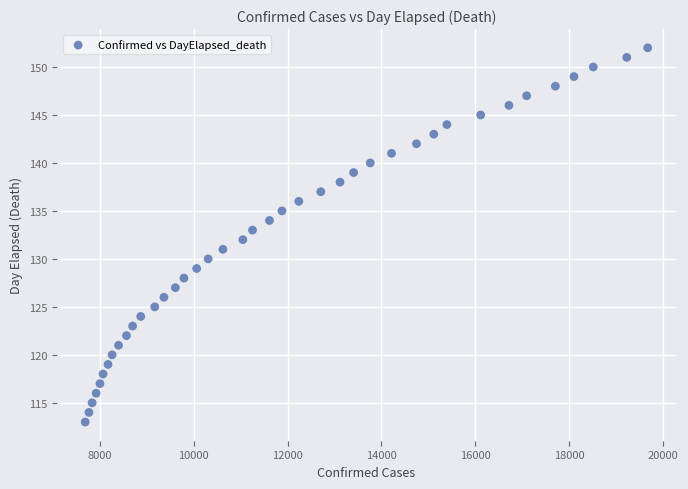

What is the range of Y values (max minus min)?

39